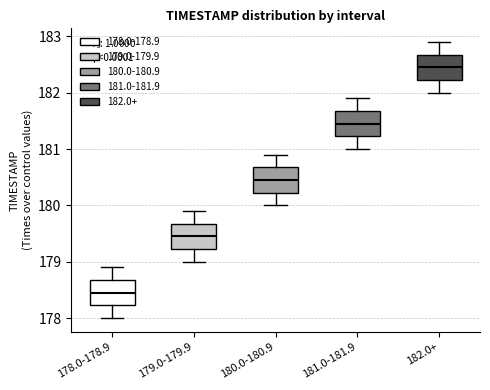

Reading left to right, read every box against the y-axis: the position of its median line, the range the box covers, and the ends of its whiskers. The values are not printed on the chart, so give them approximately, as read against the axis.

178.0-178.9: median 178.5, box 178.2 to 178.7, whiskers 178.0 to 178.9
179.0-179.9: median 179.5, box 179.2 to 179.7, whiskers 179.0 to 179.9
180.0-180.9: median 180.5, box 180.2 to 180.7, whiskers 180.0 to 180.9
181.0-181.9: median 181.5, box 181.2 to 181.7, whiskers 181.0 to 181.9
182.0+: median 182.5, box 182.2 to 182.7, whiskers 182.0 to 182.9